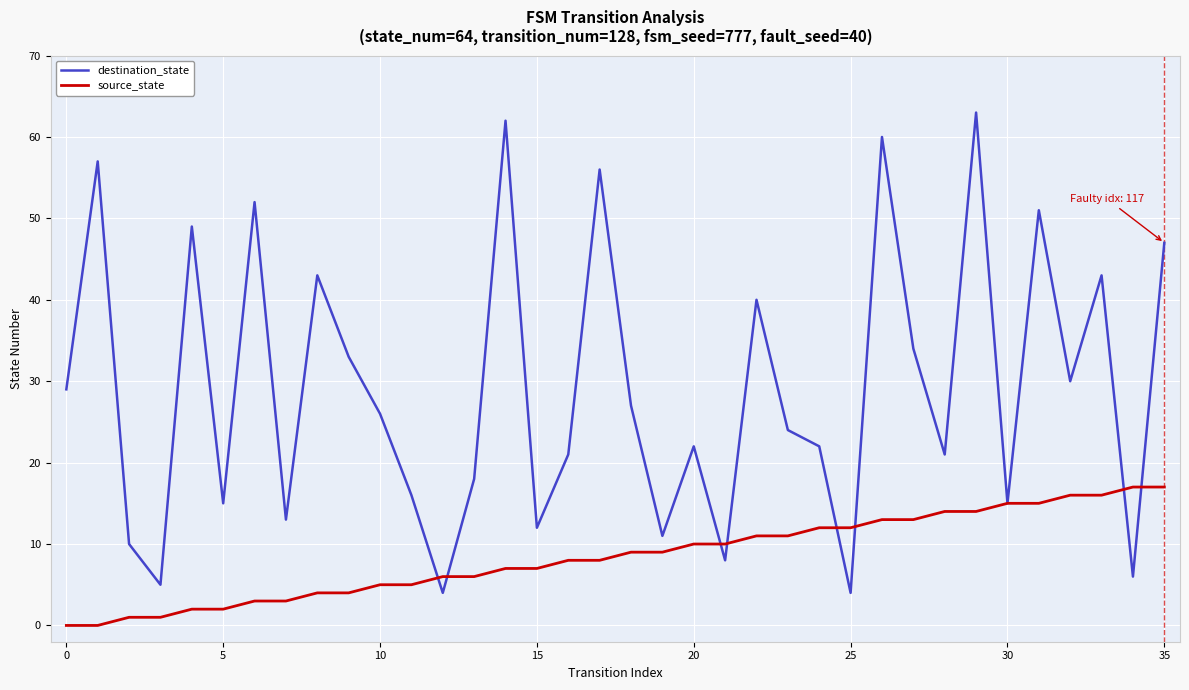

What is the greatest value displayed?

63